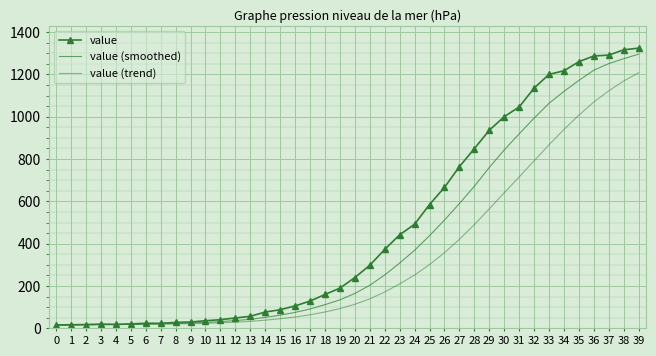

What is the spread (max minus min) of values at 28?

359.1